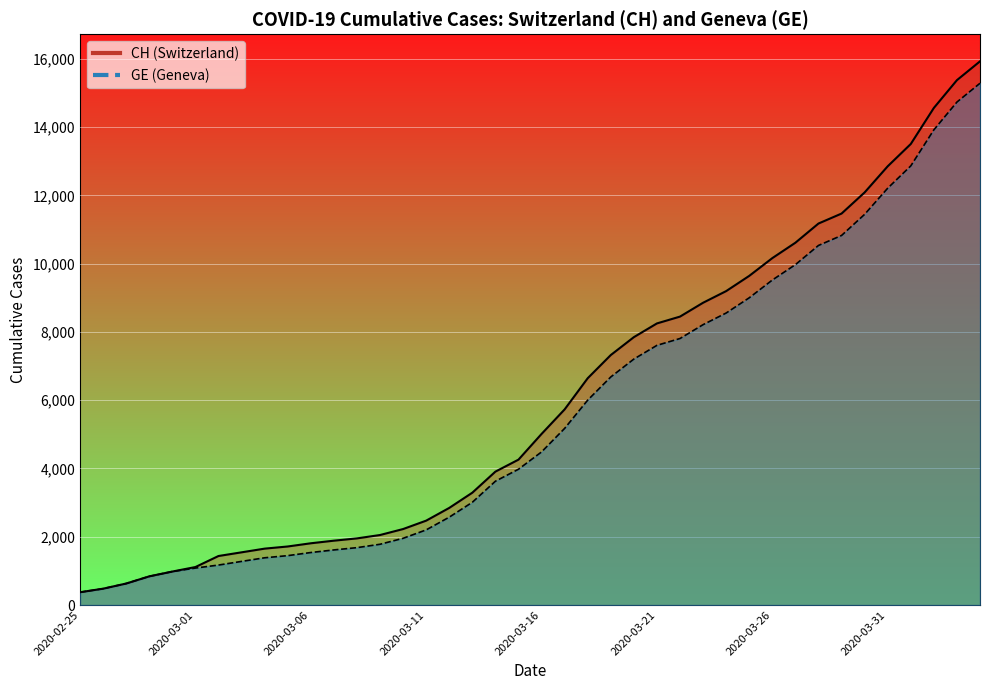

The value of CH line at 14 is 3906. True or false?

False